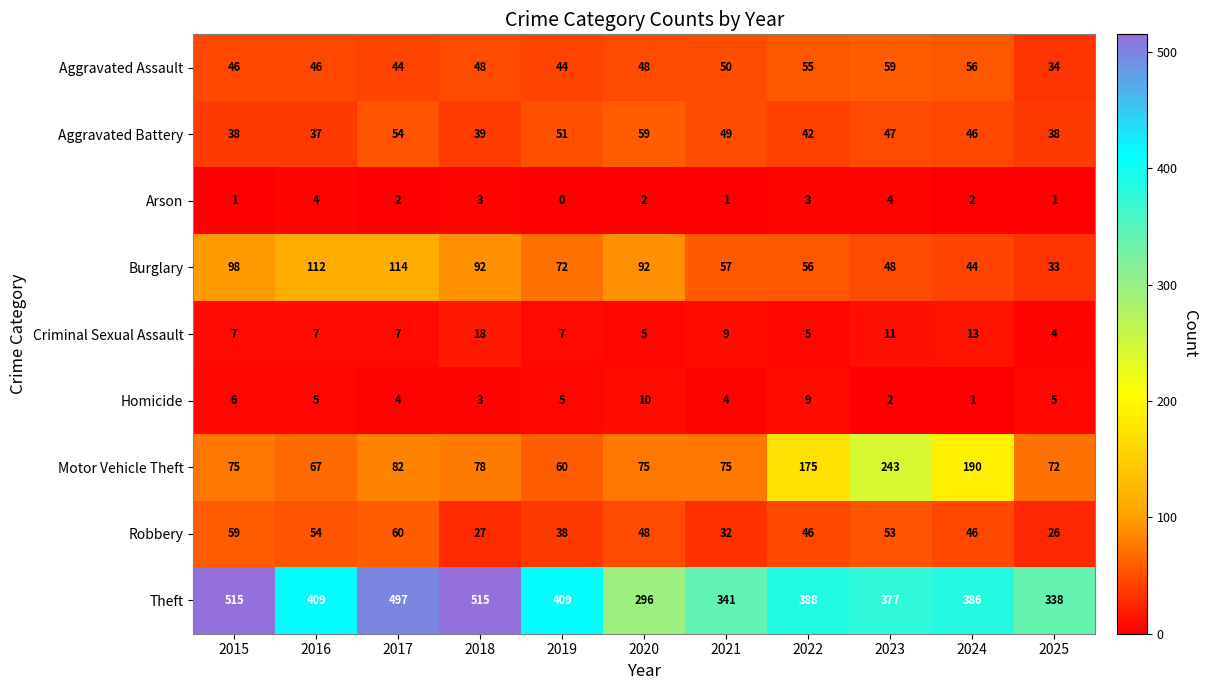

Where does the Burglary series first go above 72?

2015